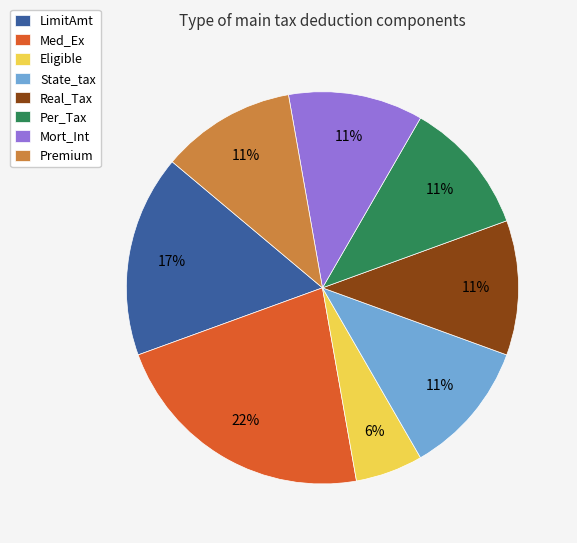

Approximately how many times larger is the value at State_tax compared to Med_Ex?

0.5